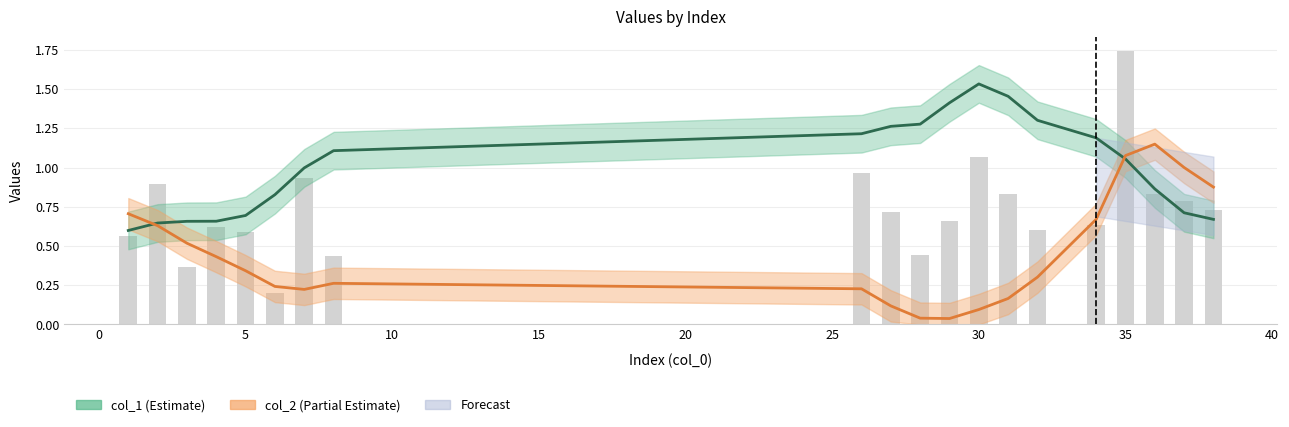

What is the difference between the second highest and minimum values in the col_2 (Partial Estimate) series?

1.0